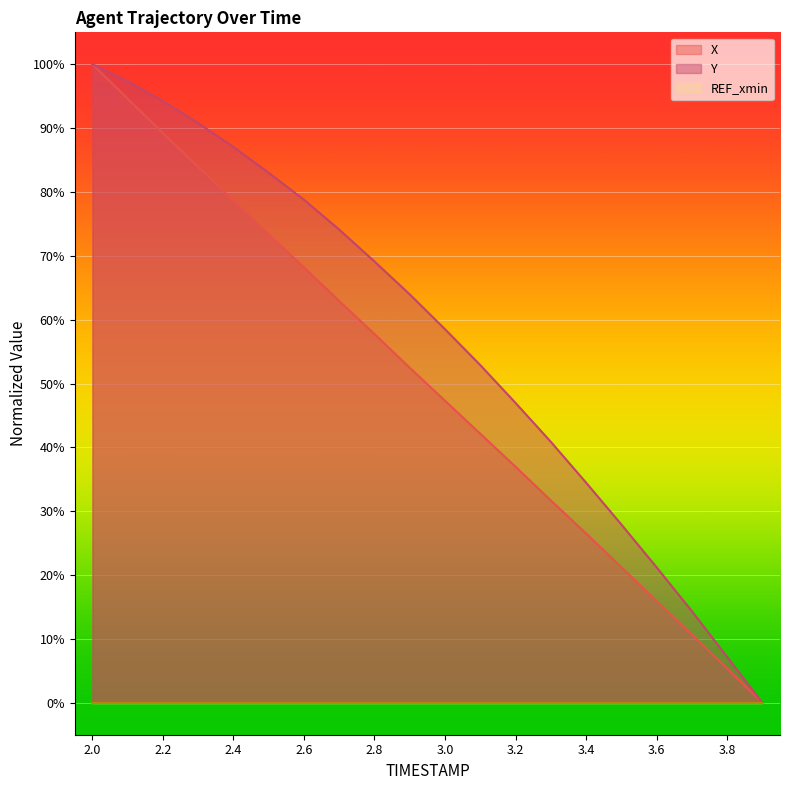

What is the value of the Y point at the 19th from the left?

7.2